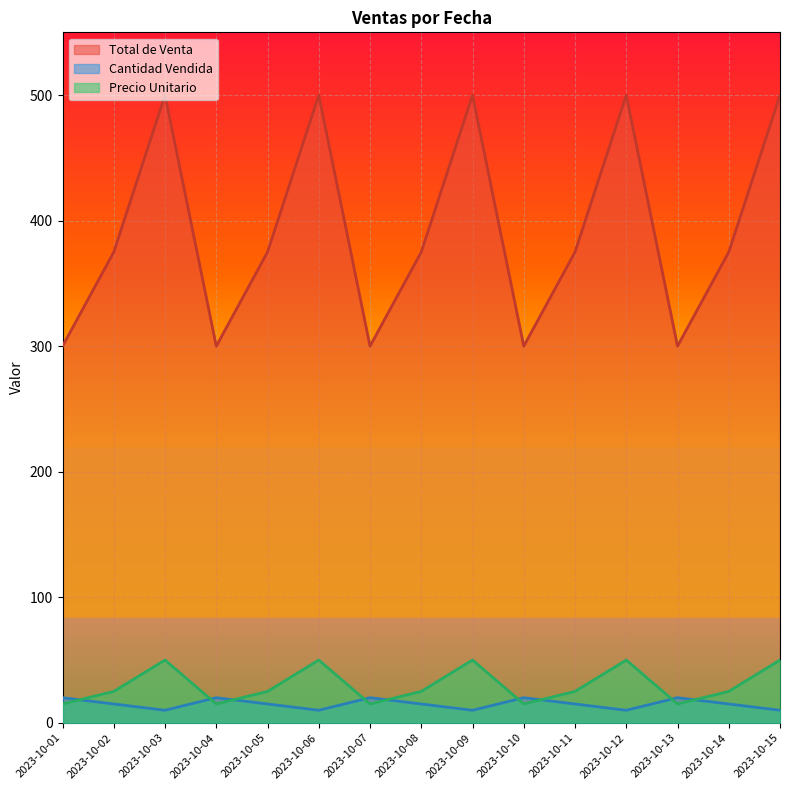

Which category has the lowest value in the Total de Venta series?

2023-10-01